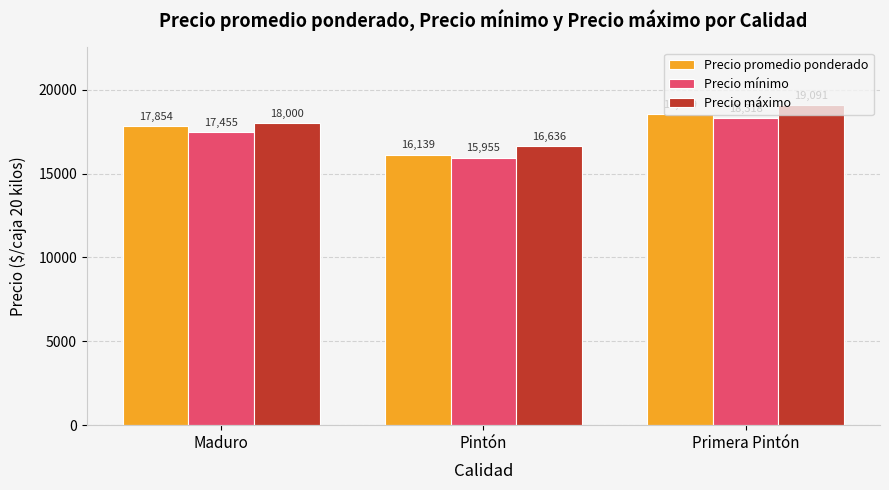

What position from the right is Pintón?

2